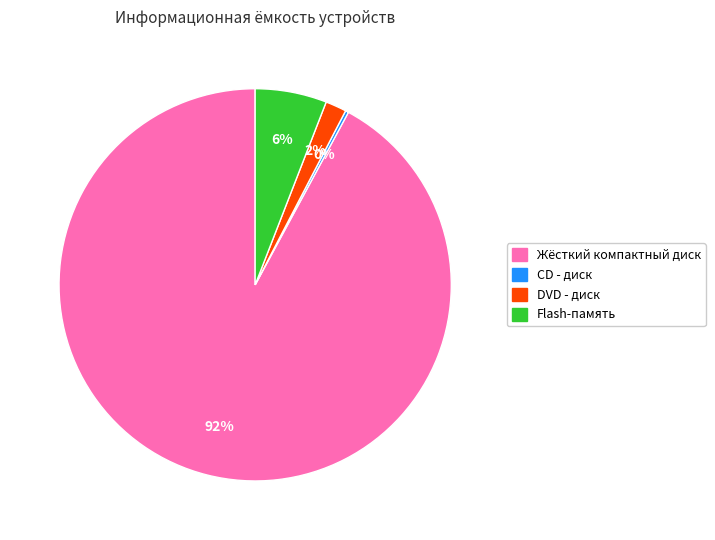

To the nearest percent, what portion does Жёсткий компактный диск represent?

92%